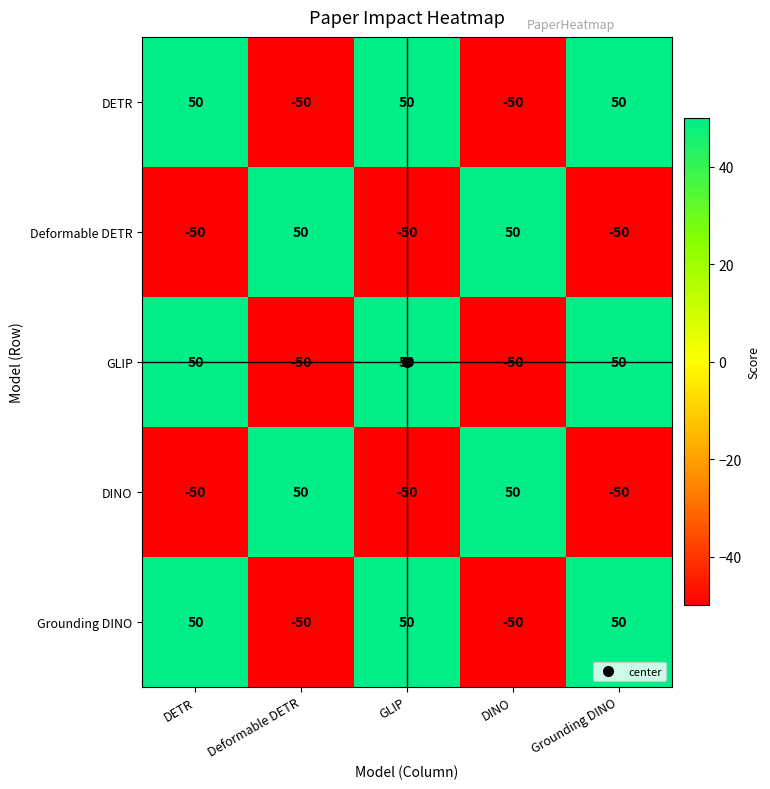

What is the smallest value displayed?

-50